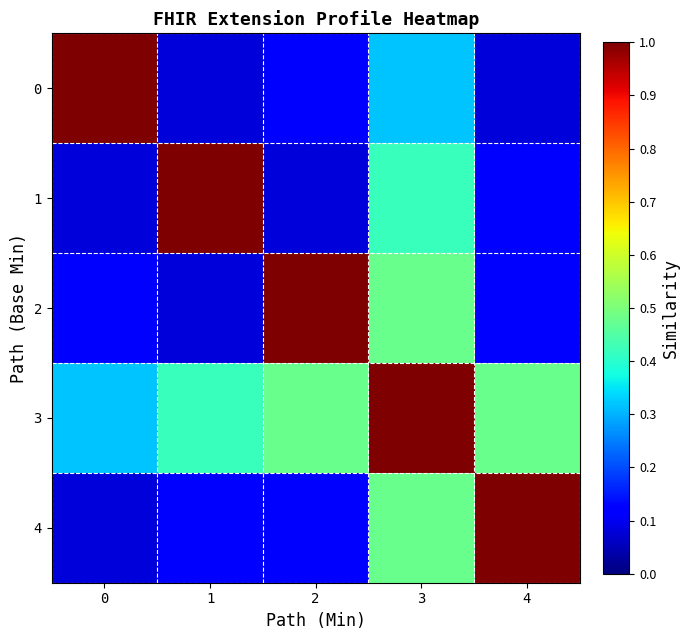

Reading left to right, transcribe all the data shown in this chart.

row_0: 1.0	0.1	0.1	0.3	0.1
row_1: 0.1	1.0	0.1	0.4	0.1
row_2: 0.1	0.1	1.0	0.5	0.1
row_3: 0.3	0.4	0.5	1.0	0.5
row_4: 0.1	0.1	0.1	0.5	1.0